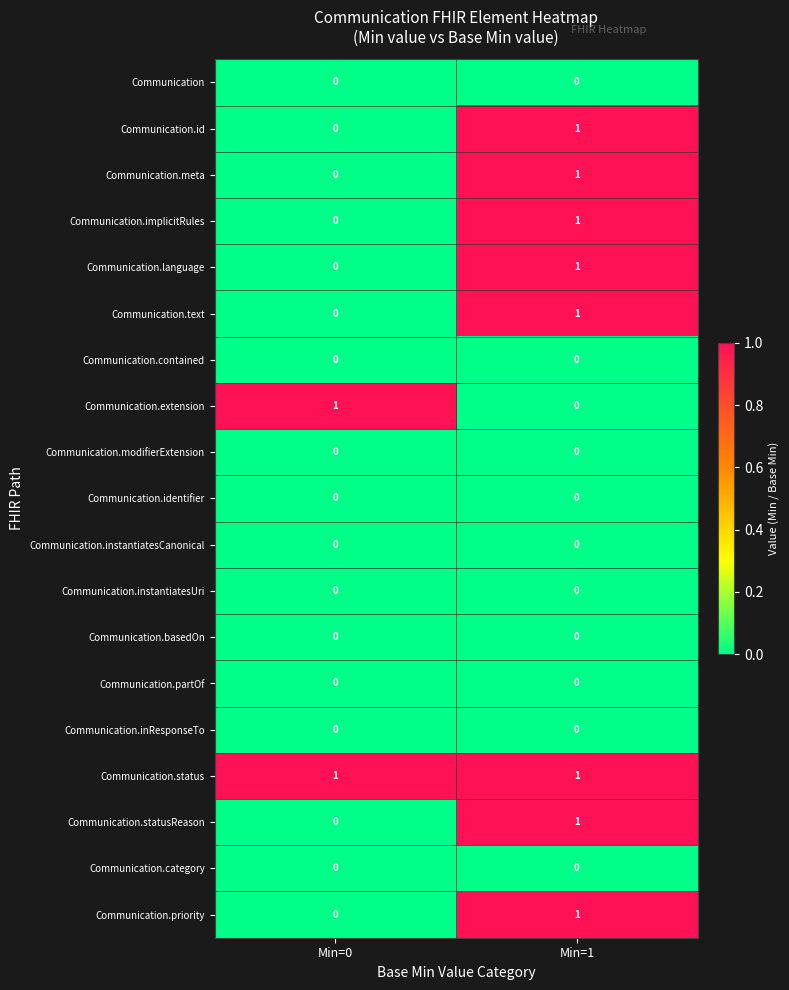

Which category has the lowest value in the Communication.id series?

Min=0